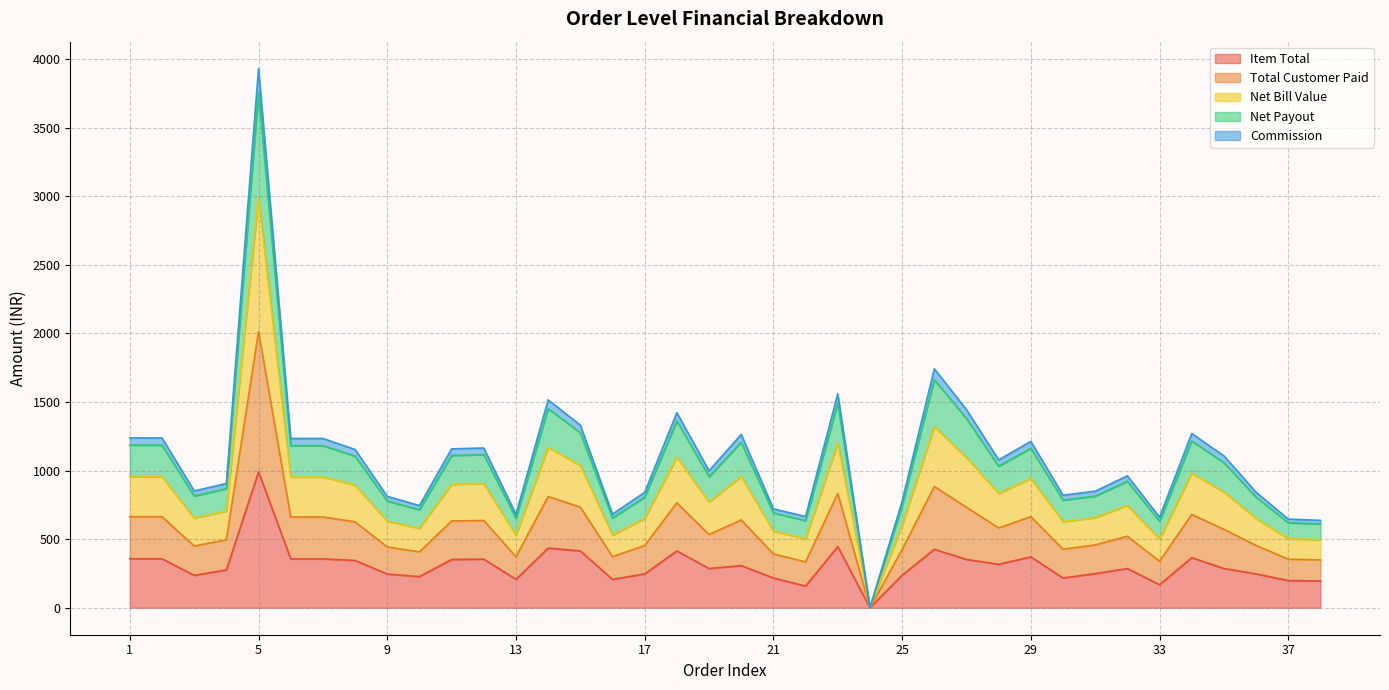

At how many categories does at least one series exceed 1369?

6